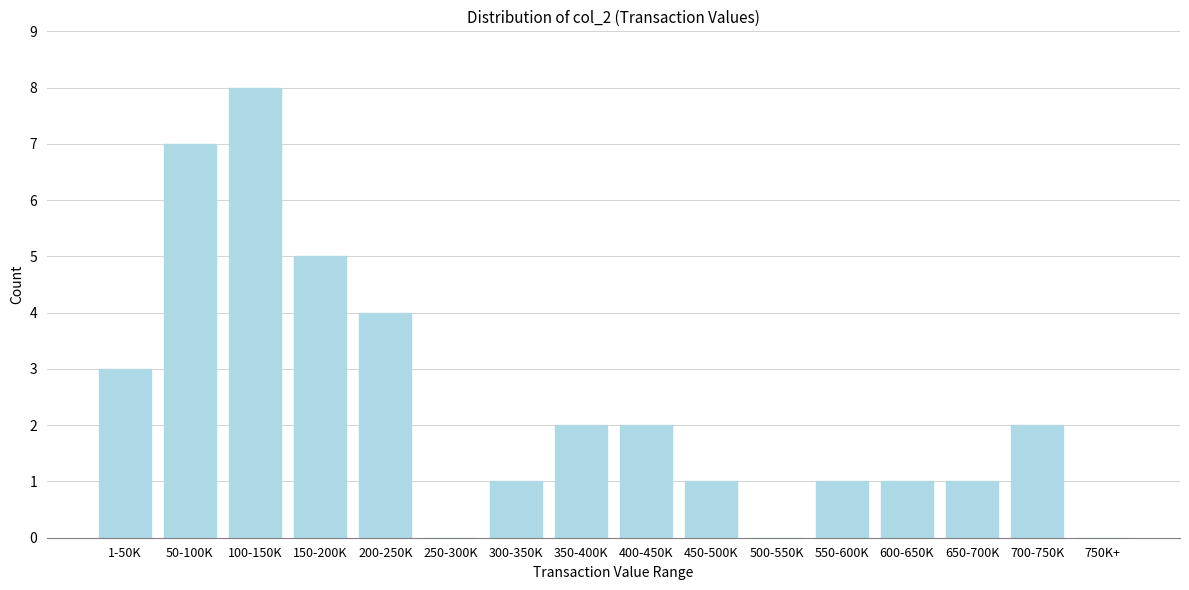

Reading left to right, transcribe all the data shown in this chart.

1-50K=3	50-100K=7	100-150K=8	150-200K=5	200-250K=4	250-300K=0	300-350K=1	350-400K=2	400-450K=2	450-500K=1	500-550K=0	550-600K=1	600-650K=1	650-700K=1	700-750K=2	750K+=0